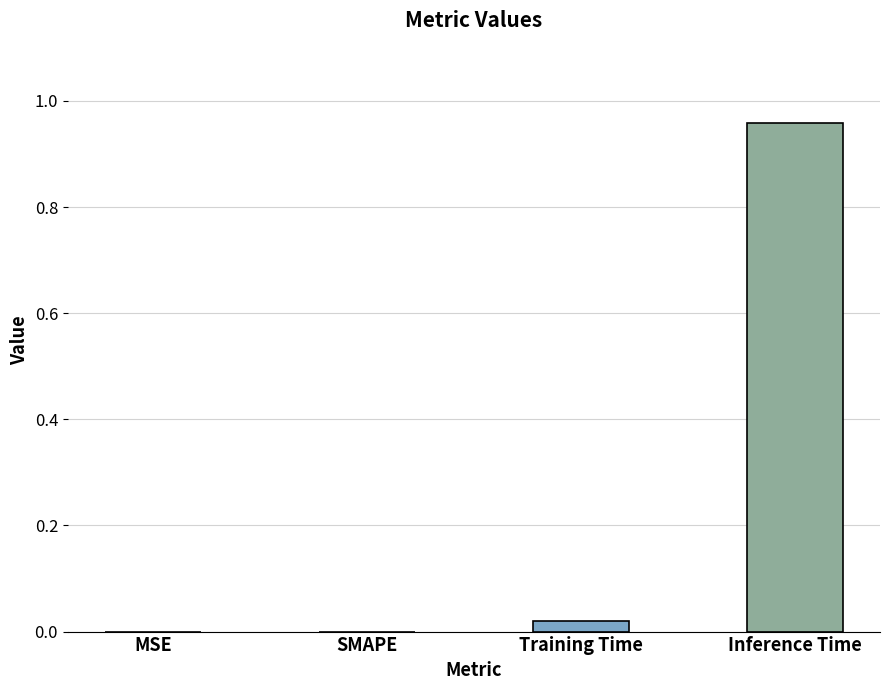

Which label corresponds to the largest value in the chart?

Inference Time